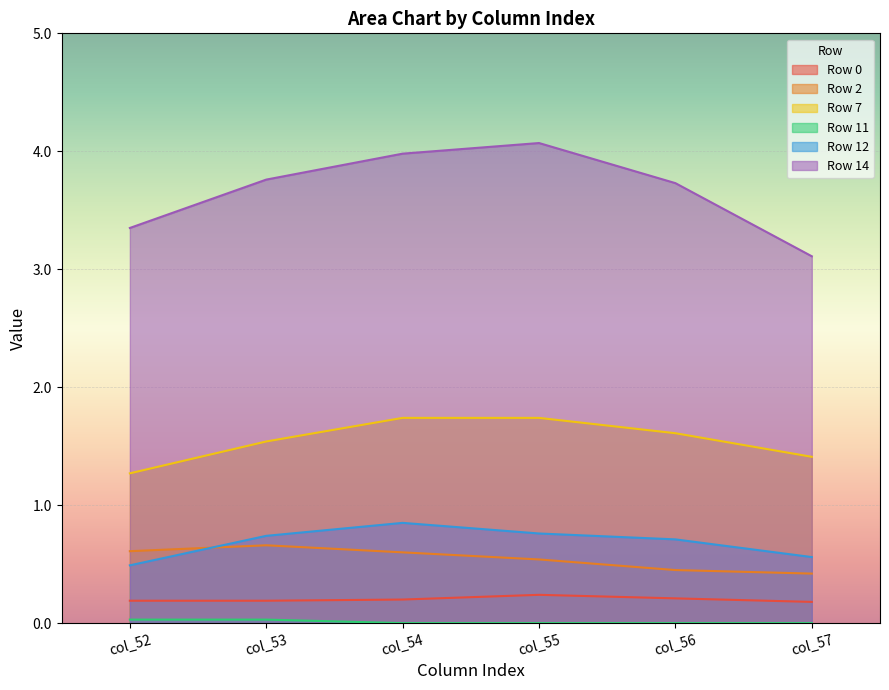

Which series has the widest spread of values?

Row 14